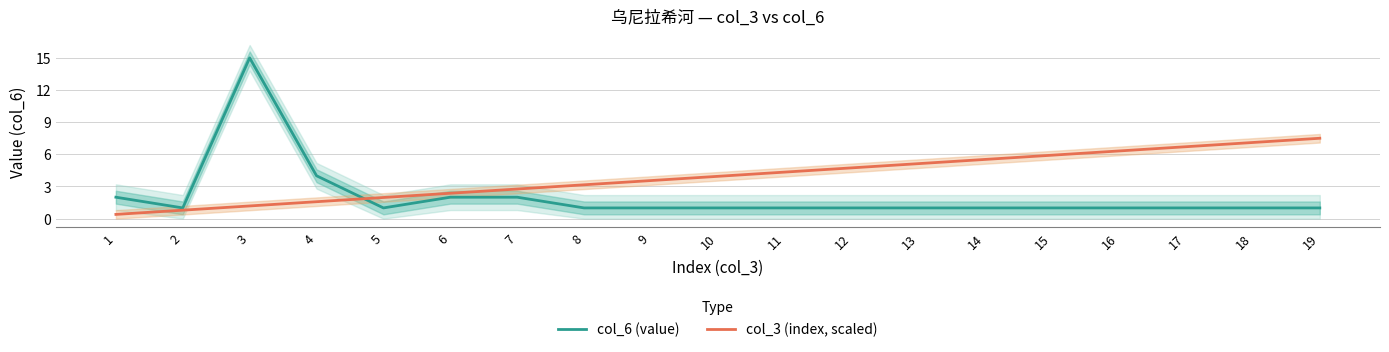

Rank the categories by col_3 (index, scaled) value from lowest to highest.

1, 2, 3, 4, 5, 6, 7, 8, 9, 10, 11, 12, 13, 14, 15, 16, 17, 18, 19